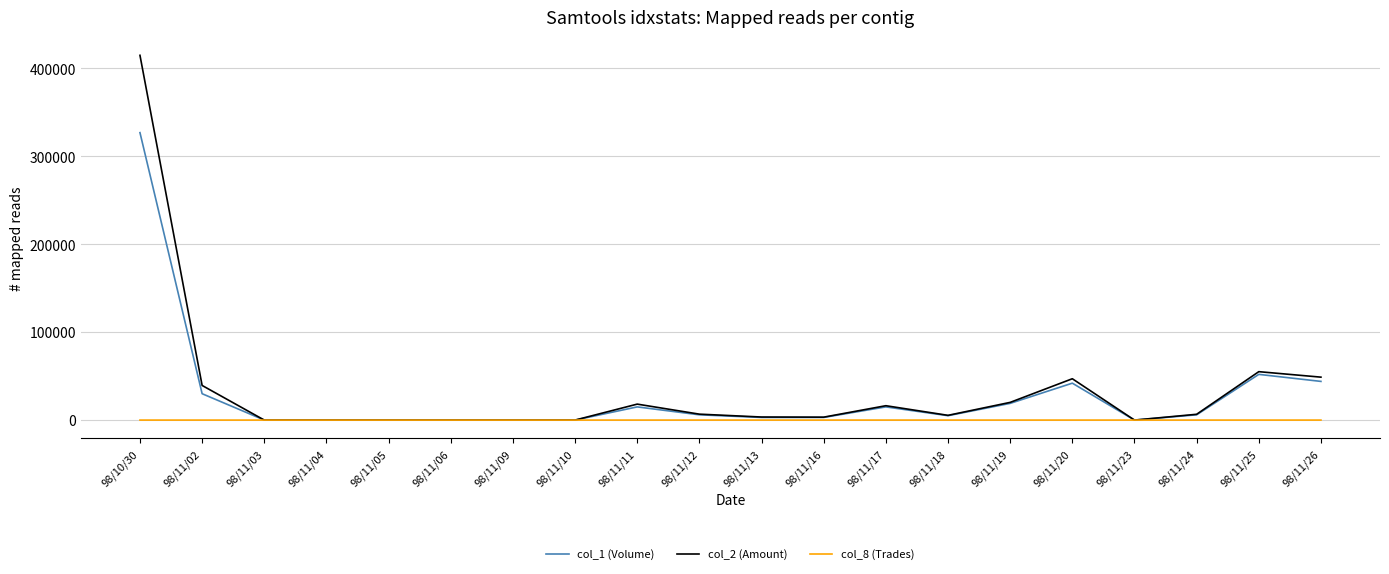

What position from the left is 98/11/03?

3